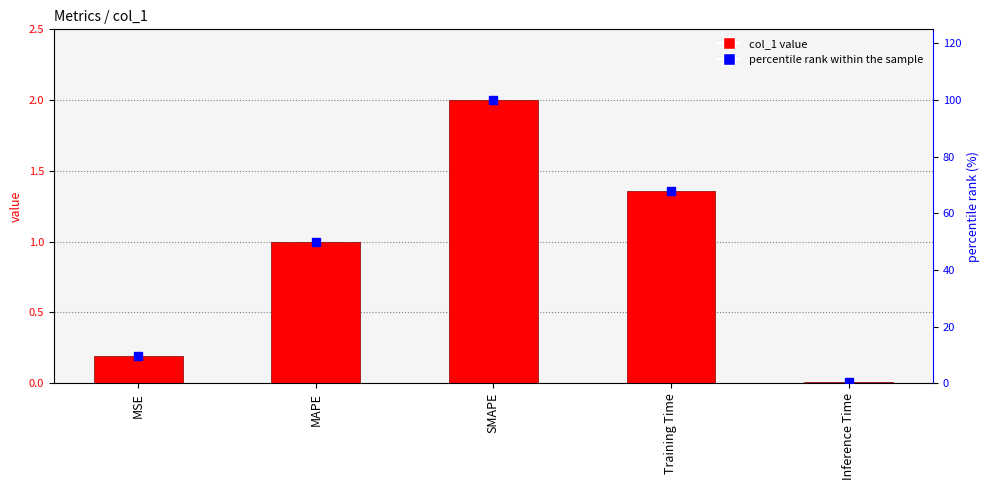

Rank the categories by percentile rank within the sample value from highest to lowest.

SMAPE, Training Time, MAPE, MSE, Inference Time